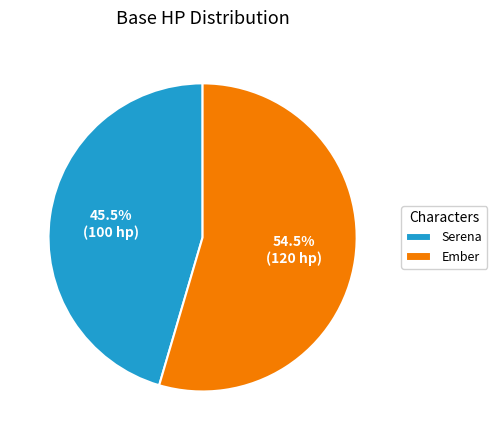

Count the number of slices in the pie.

2